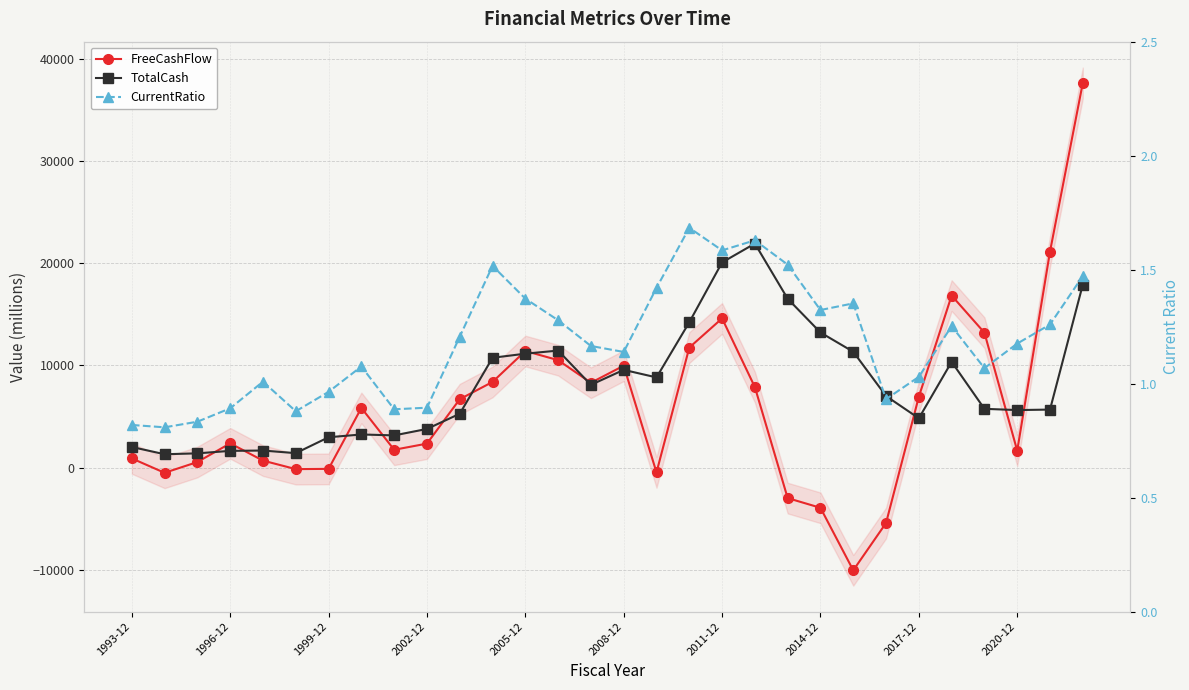

How many lines are shown in the chart?

3